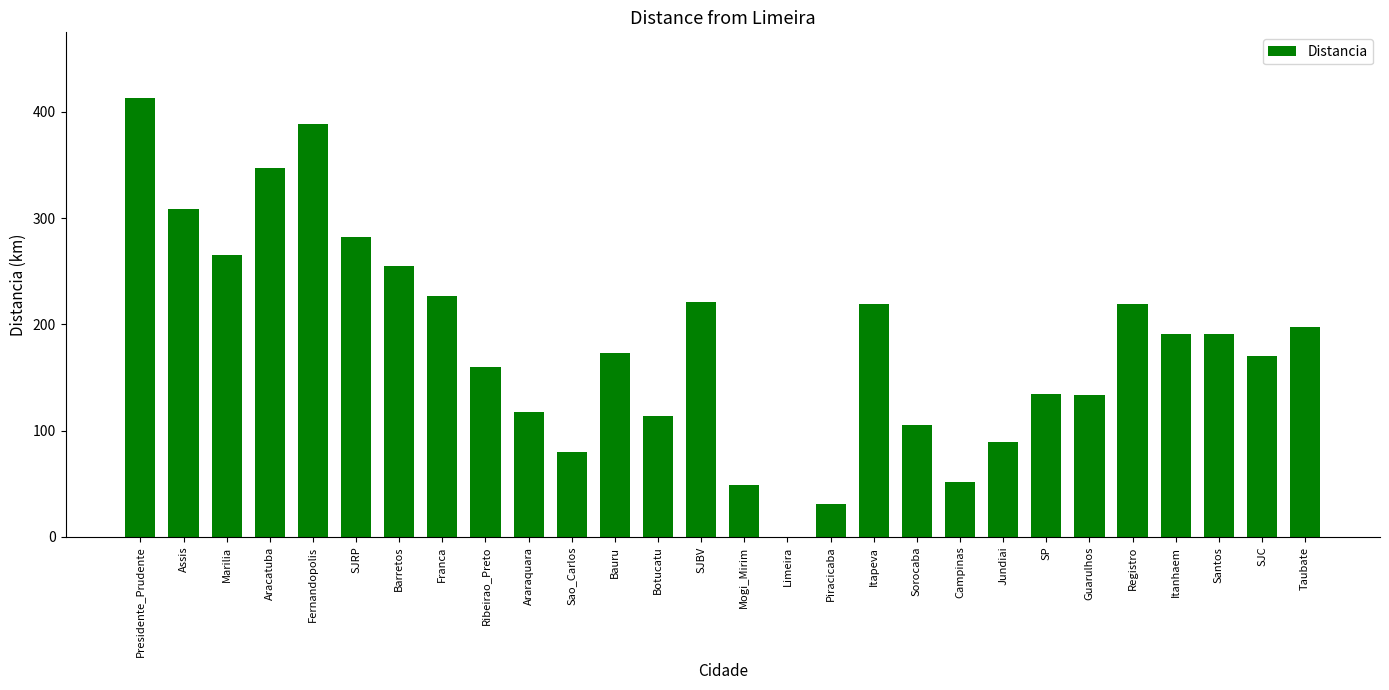

The value at Assis is 493. True or false?

False